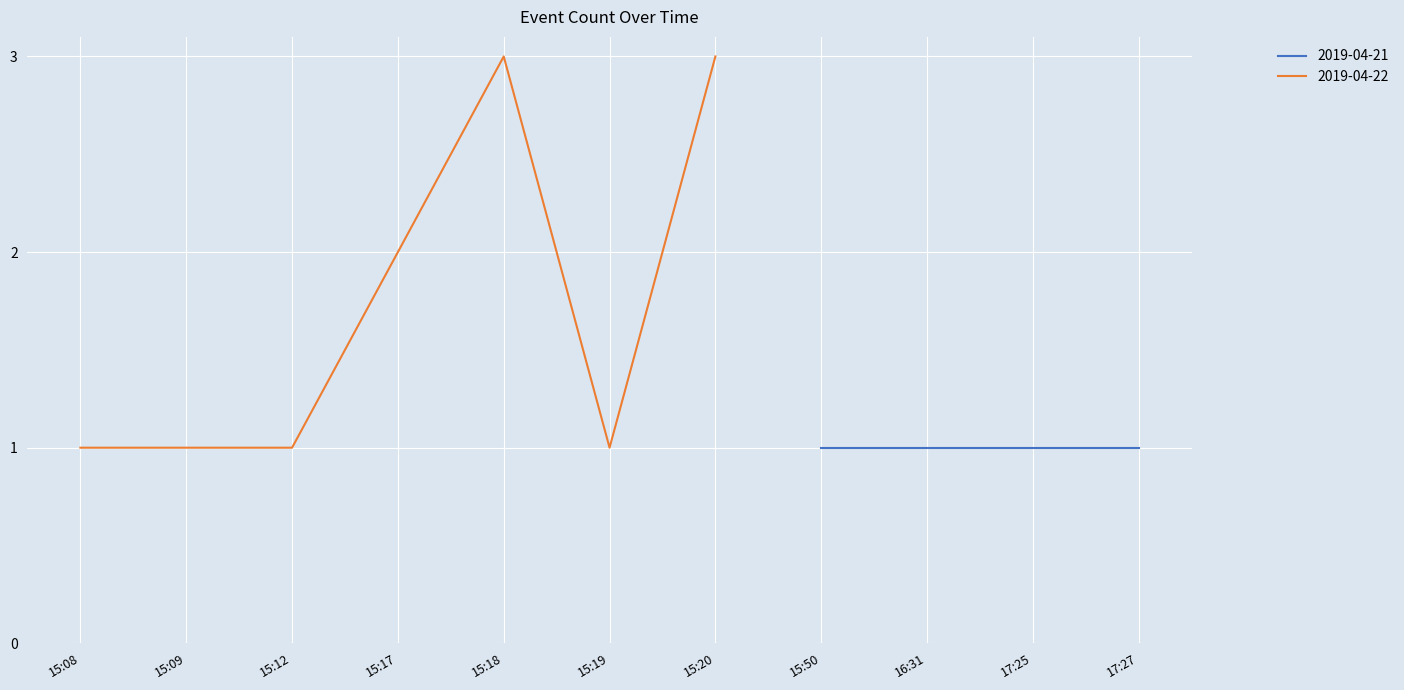

Is it true that 2019-04-22 equals 2 at 15:17?

True